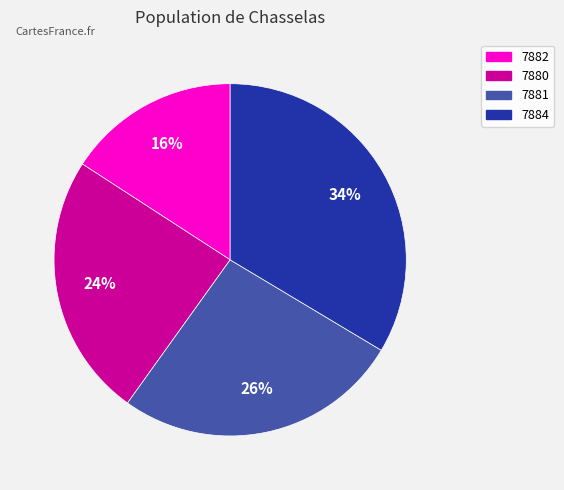

Does 7881 account for over 50% of the chart?

No